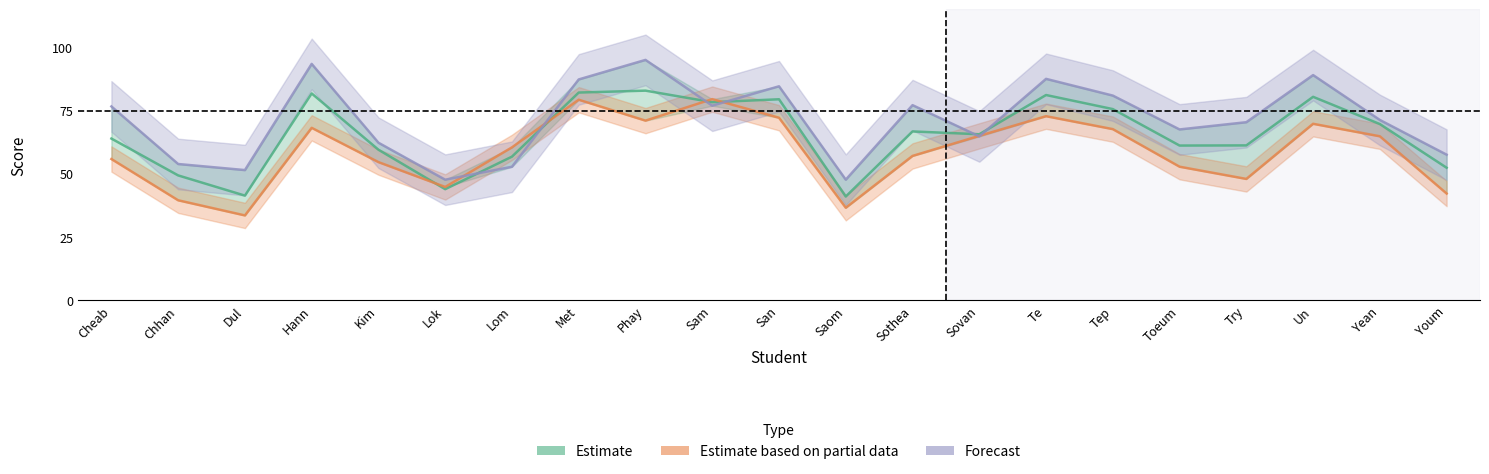

How many lines are shown in the chart?

3